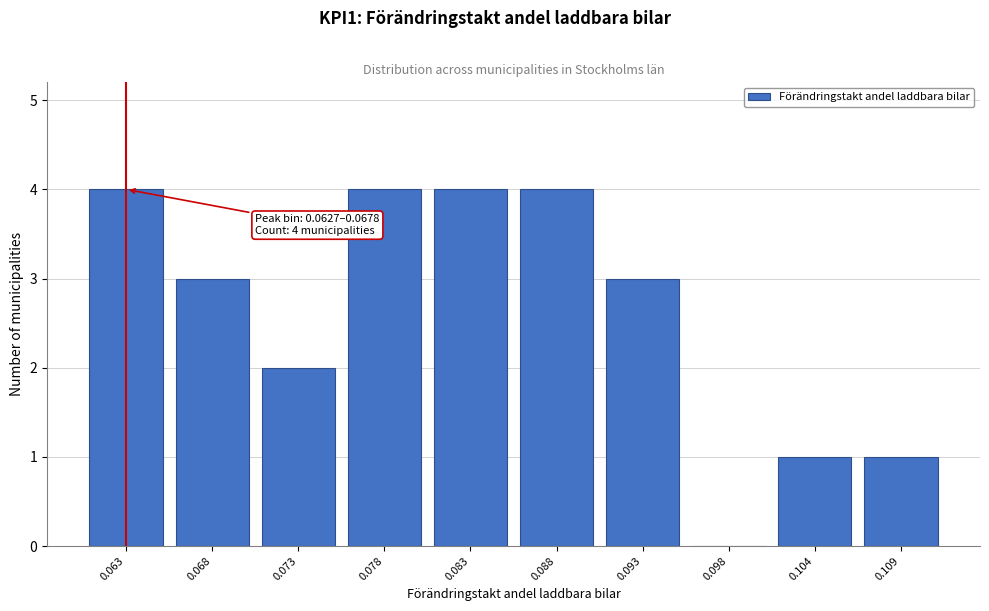

Reading right to left, what are all the values shown in this chart?

0.109=1	0.104=1	0.098=0	0.093=3	0.088=4	0.083=4	0.078=4	0.073=2	0.068=3	0.063=4